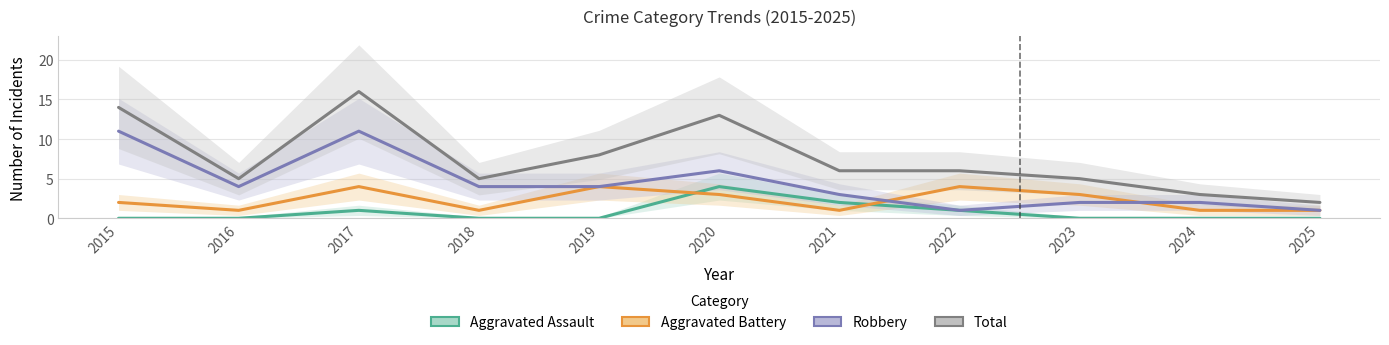

Rank the series at 2016 from highest to lowest value.

Total, Robbery, Aggravated Battery, Aggravated Assault